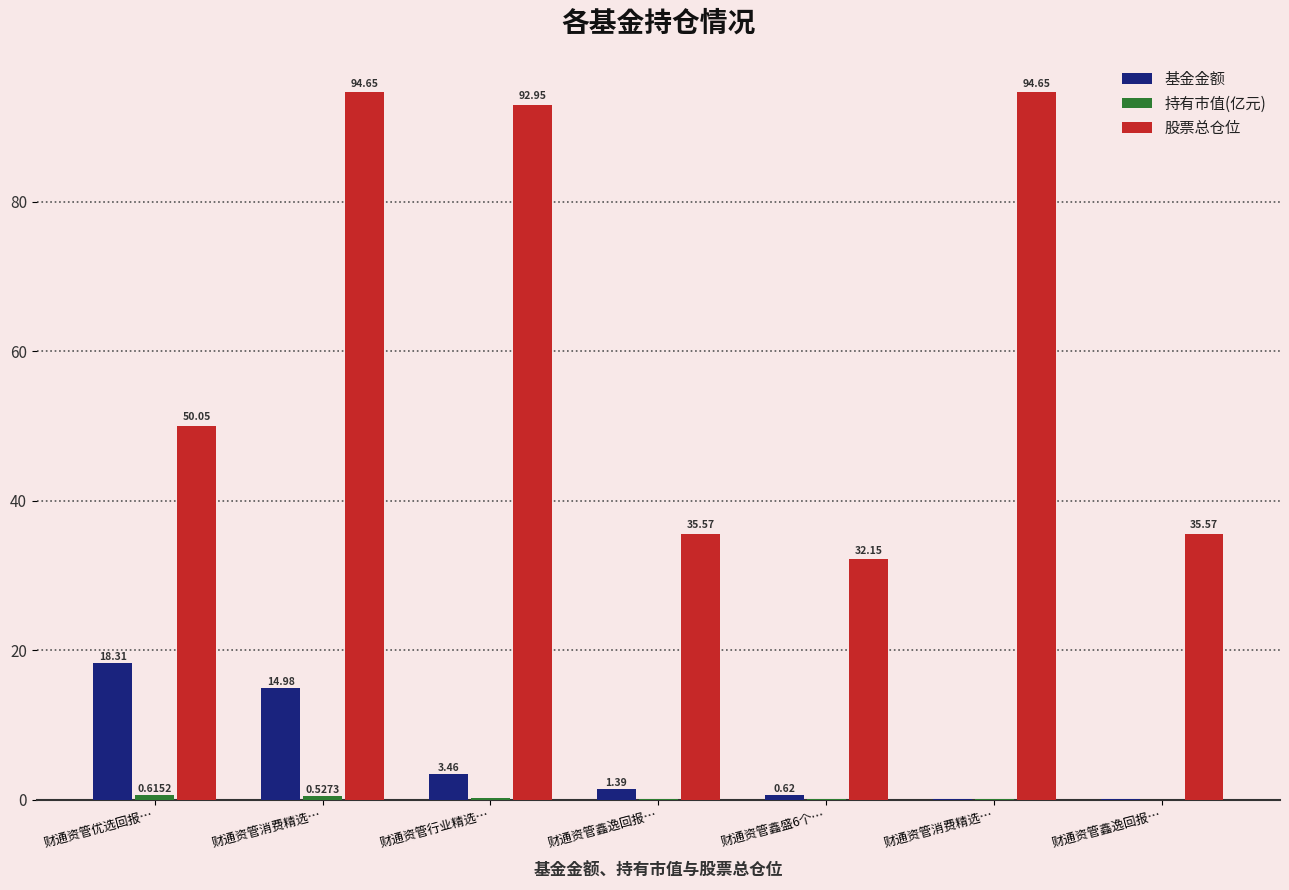

How many groups of bars are there?

7